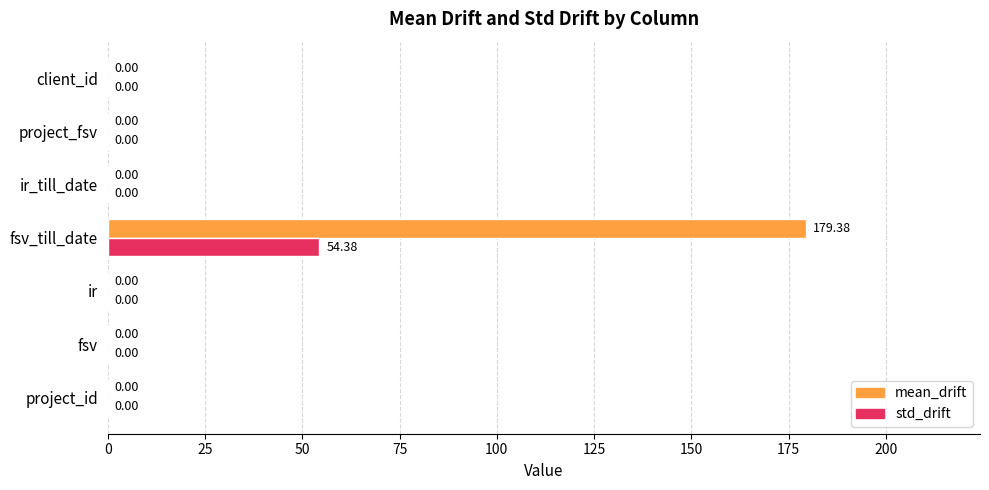

What is the sum of all std_drift values?

54.4